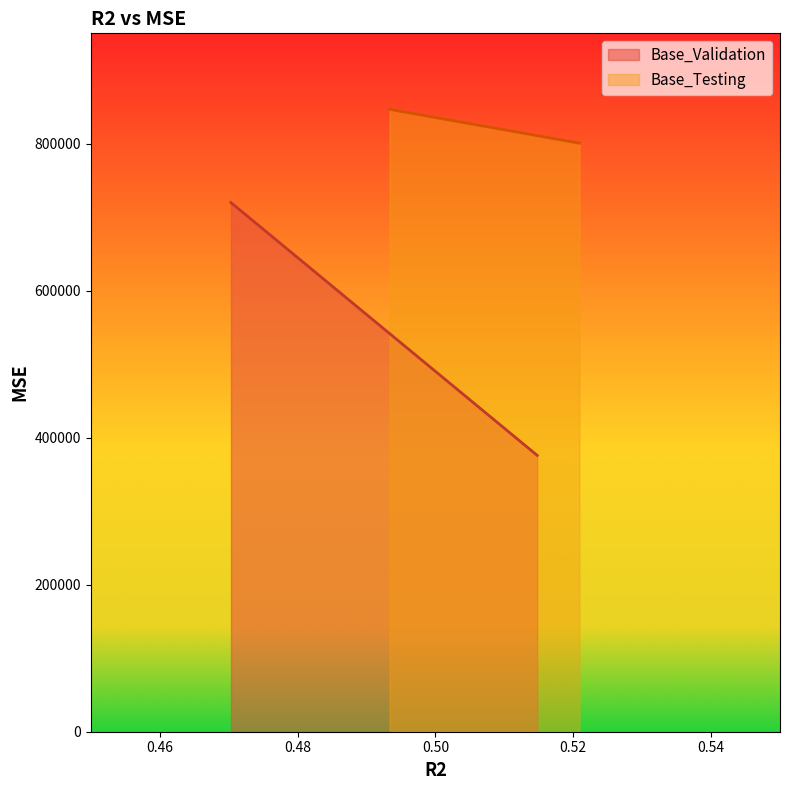

What is the difference between the maximum and minimum values in the Base_Testing series?

46040.6